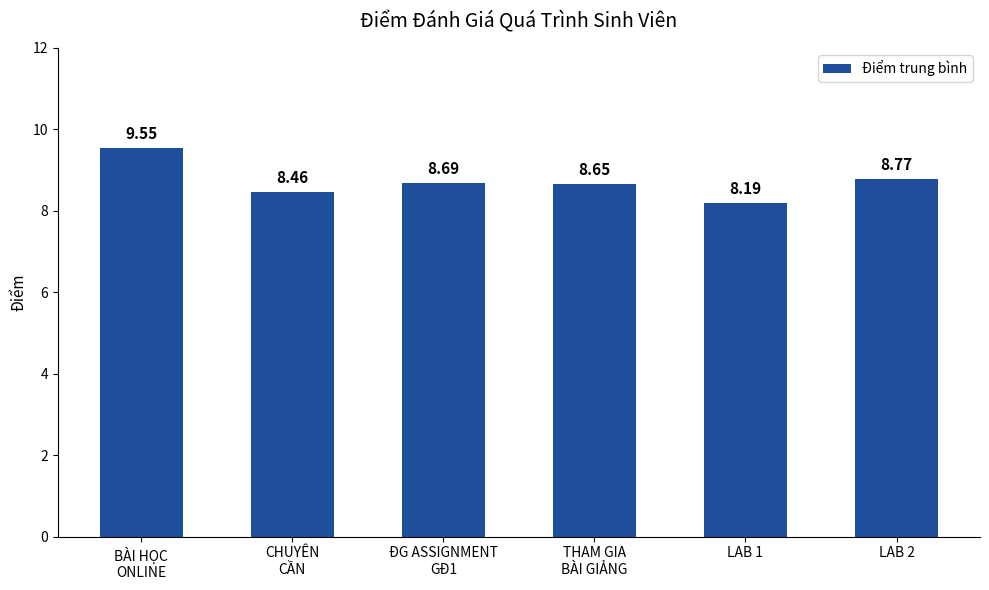

Are the bars horizontal?

No